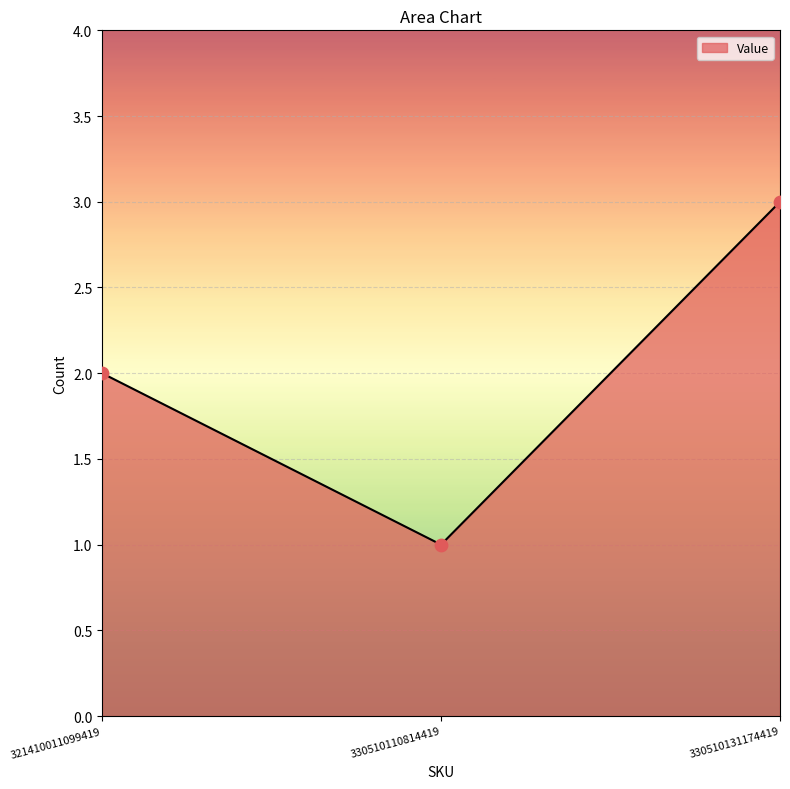

Which has a higher value, 330510131174419 or 330510110814419?

330510131174419